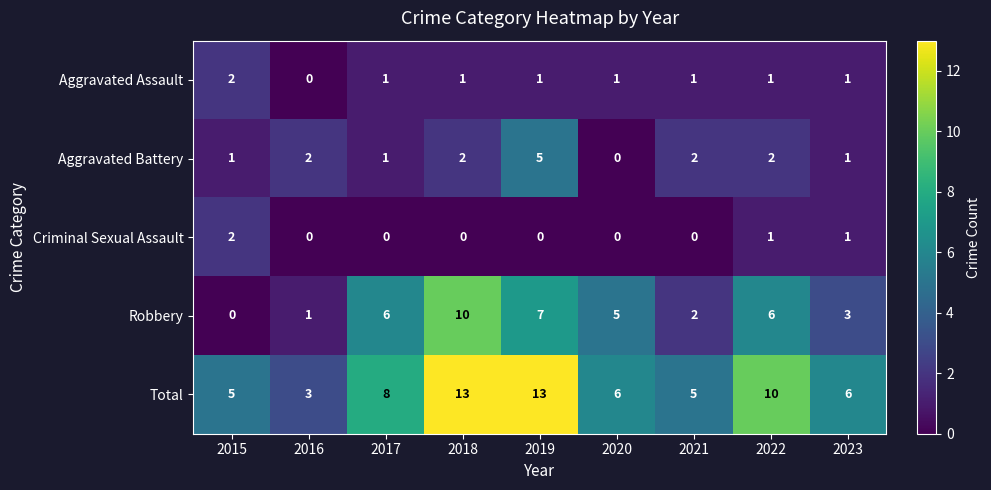

How many Robbery values are between 2 and 6?

5